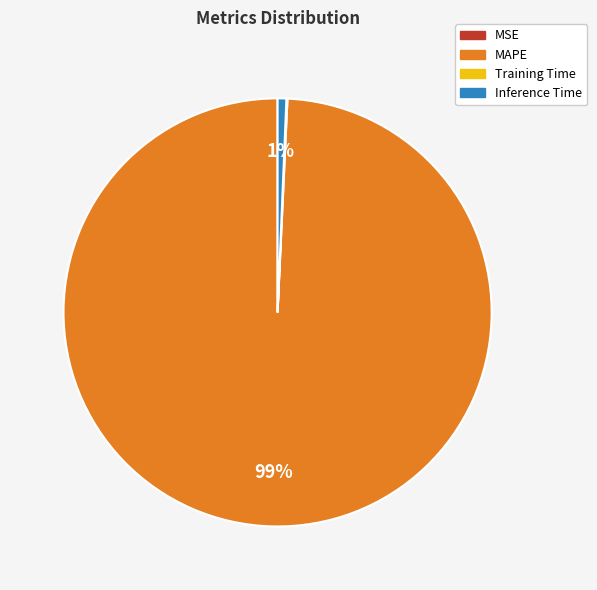

To the nearest percent, what is the difference between the largest and smallest slice percentages?

99%